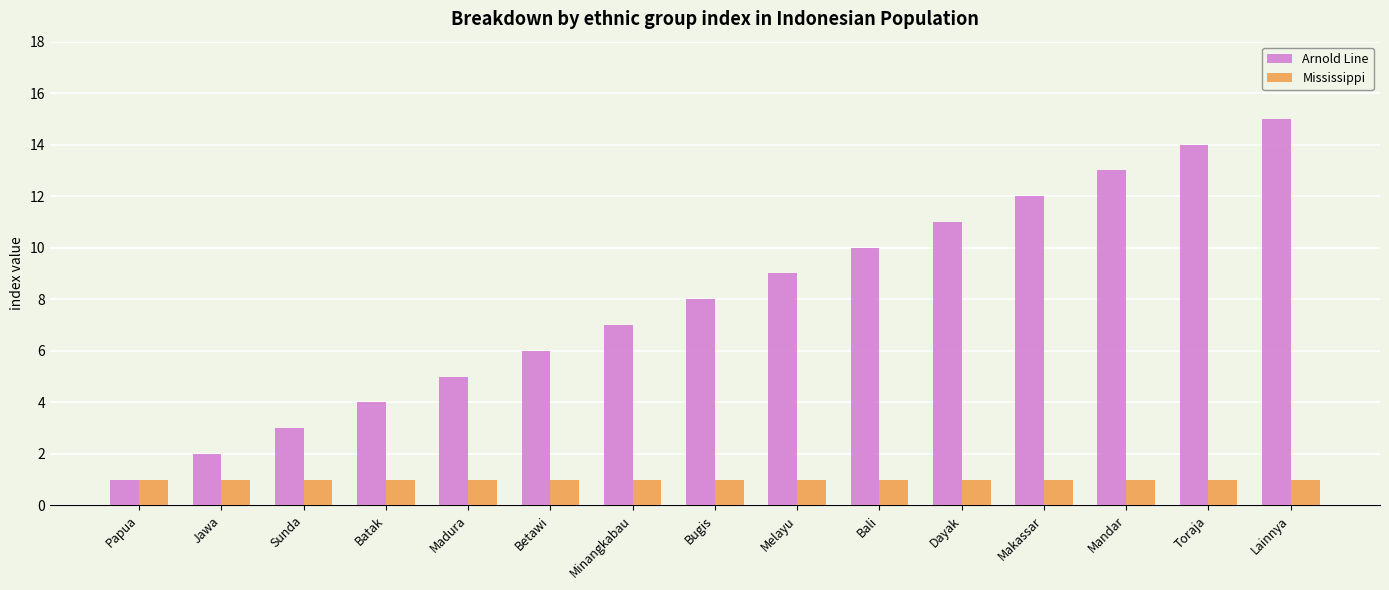

Where is Arnold Line nearest to the value 8?

Bugis